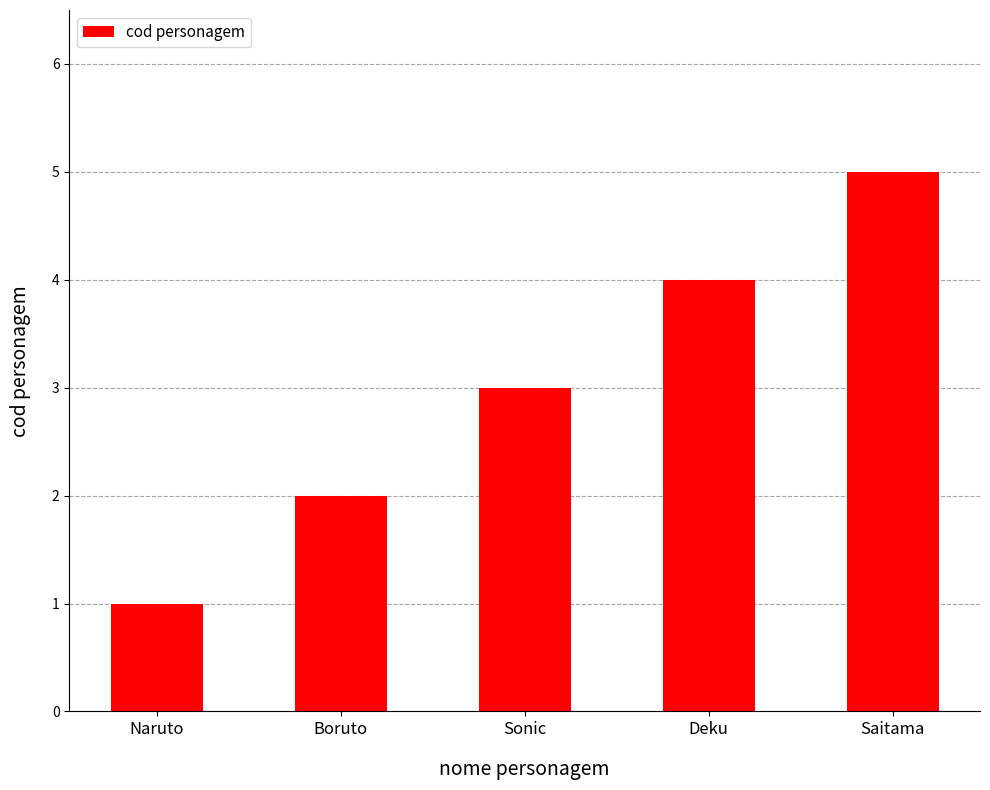

Reading left to right, extract all data points from this chart.

1	2	3	4	5